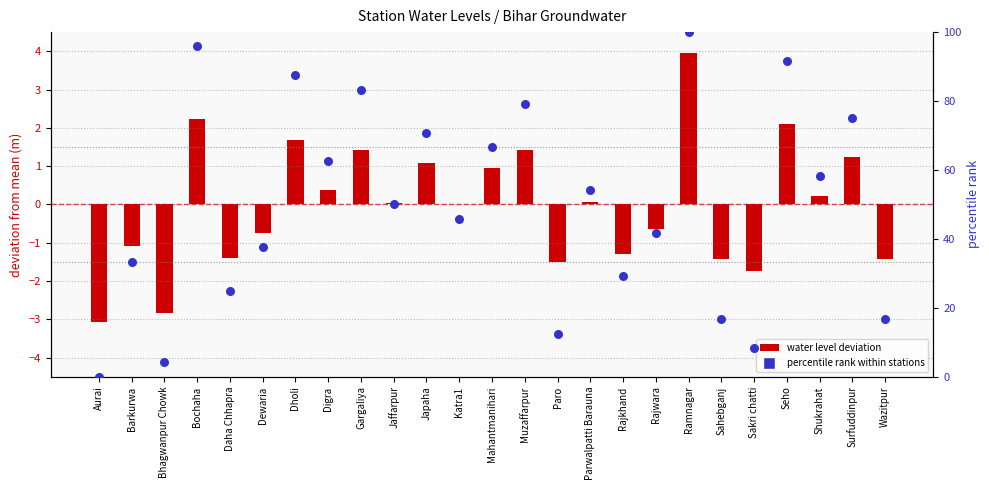

Is the value of water level deviation at Rajwara greater than the value of percentile rank within stations at Barkurwa?

No